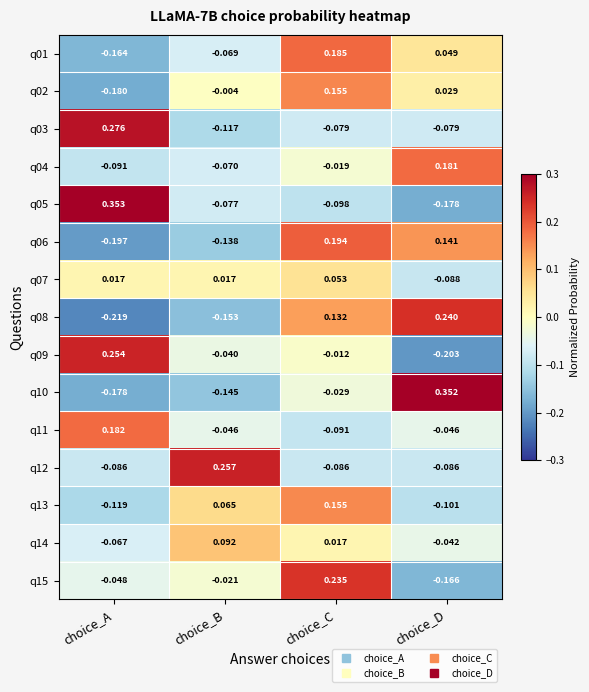

Rank the categories by q02 value from lowest to highest.

choice_A, choice_B, choice_D, choice_C